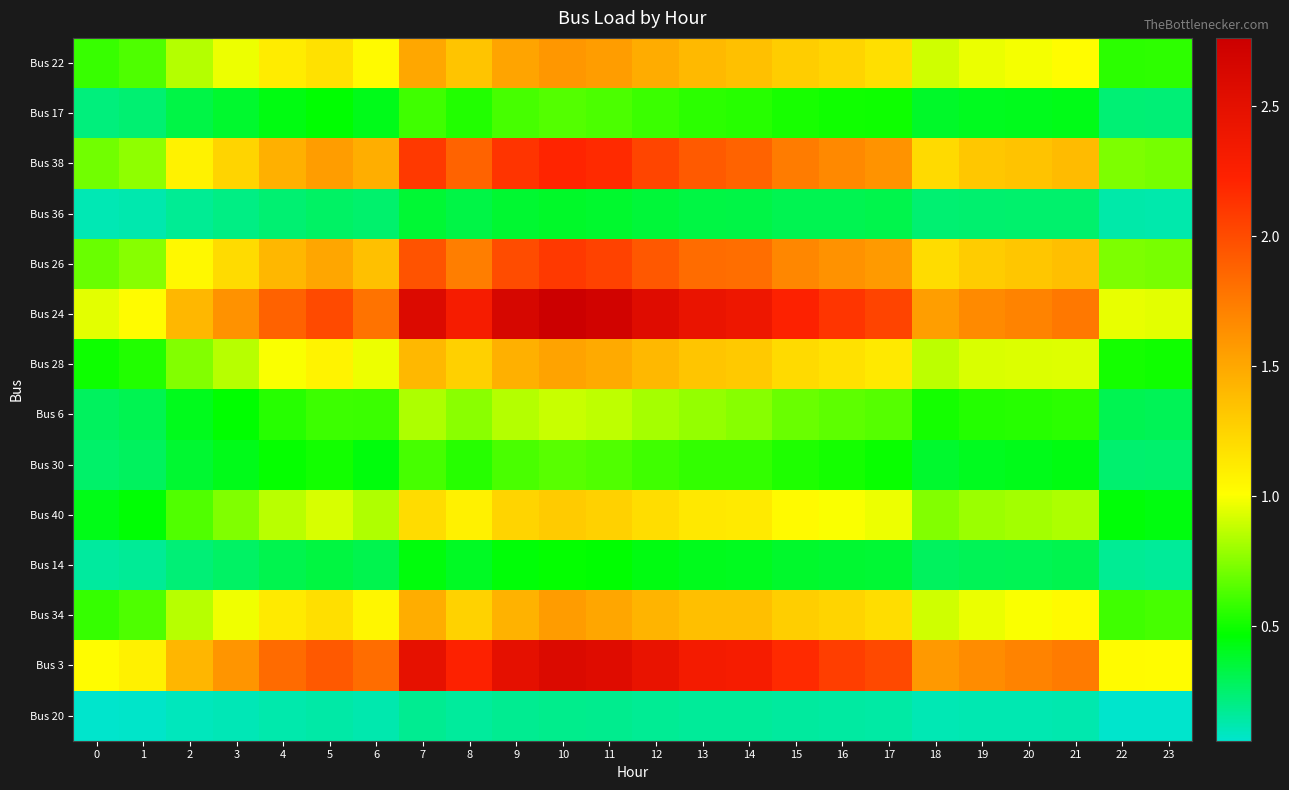

At how many categories does at least one series exceed 1?

24